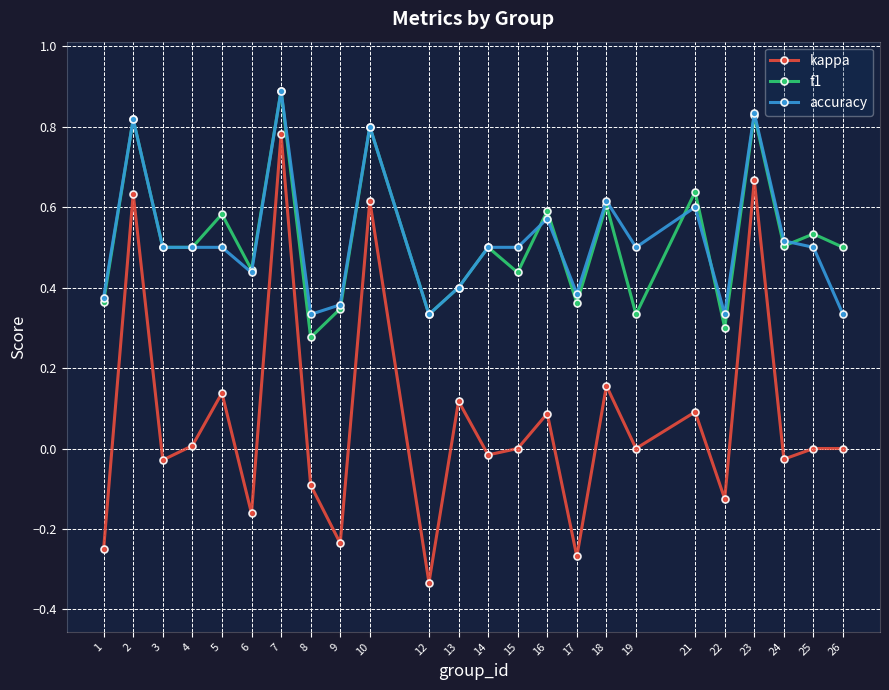

Which series has the widest spread of values?

kappa